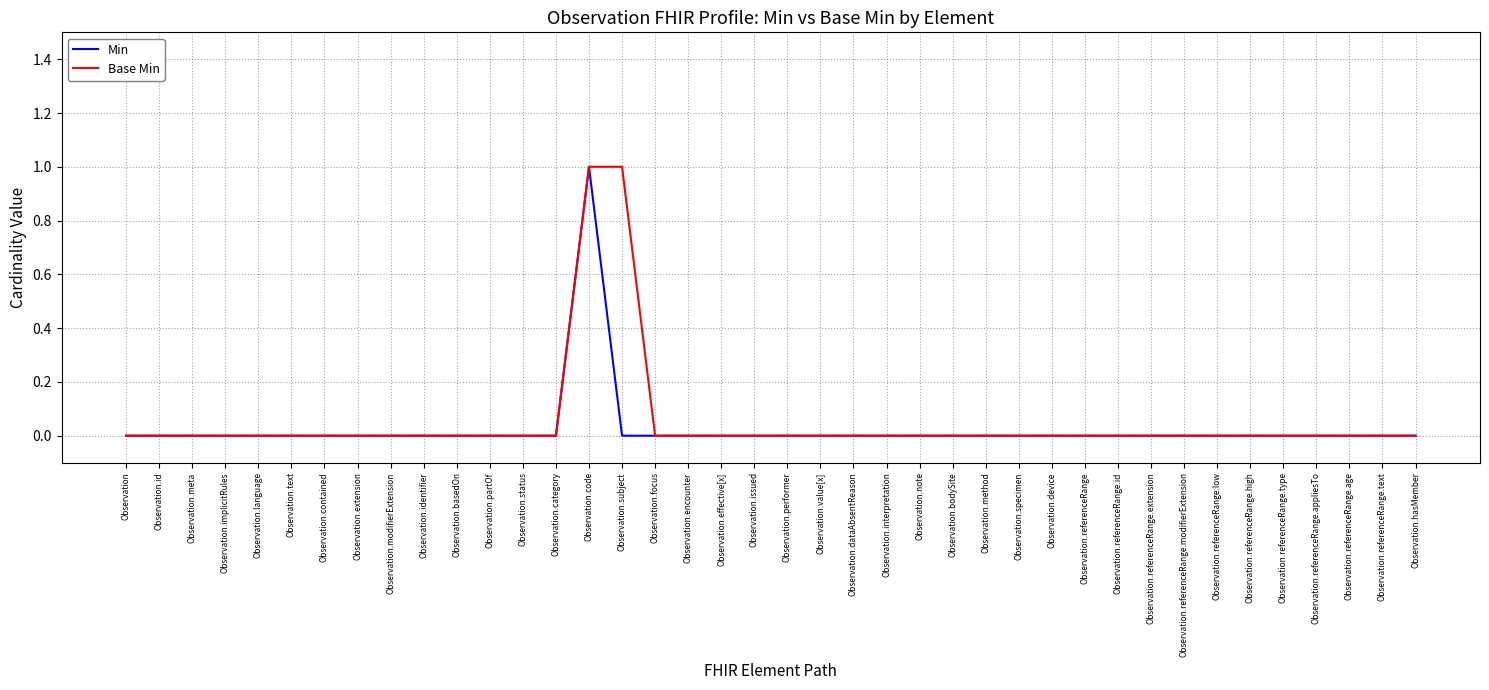

What position from the left is Observation.subject?

16